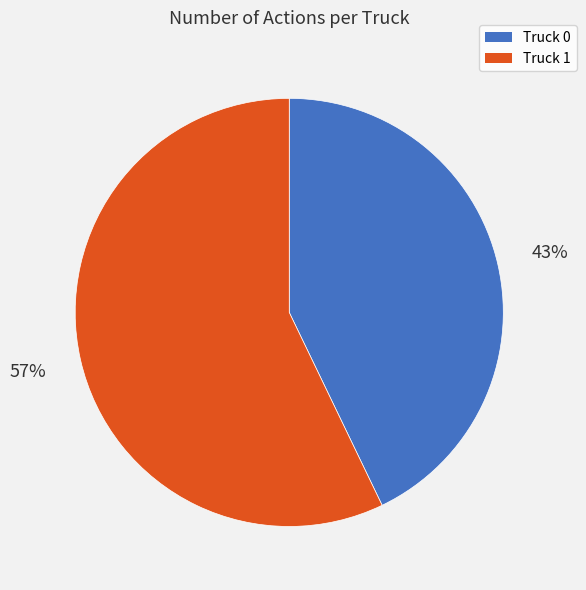

To the nearest percent, what is the difference between the Truck 0 and Truck 1 slice percentages?

14%